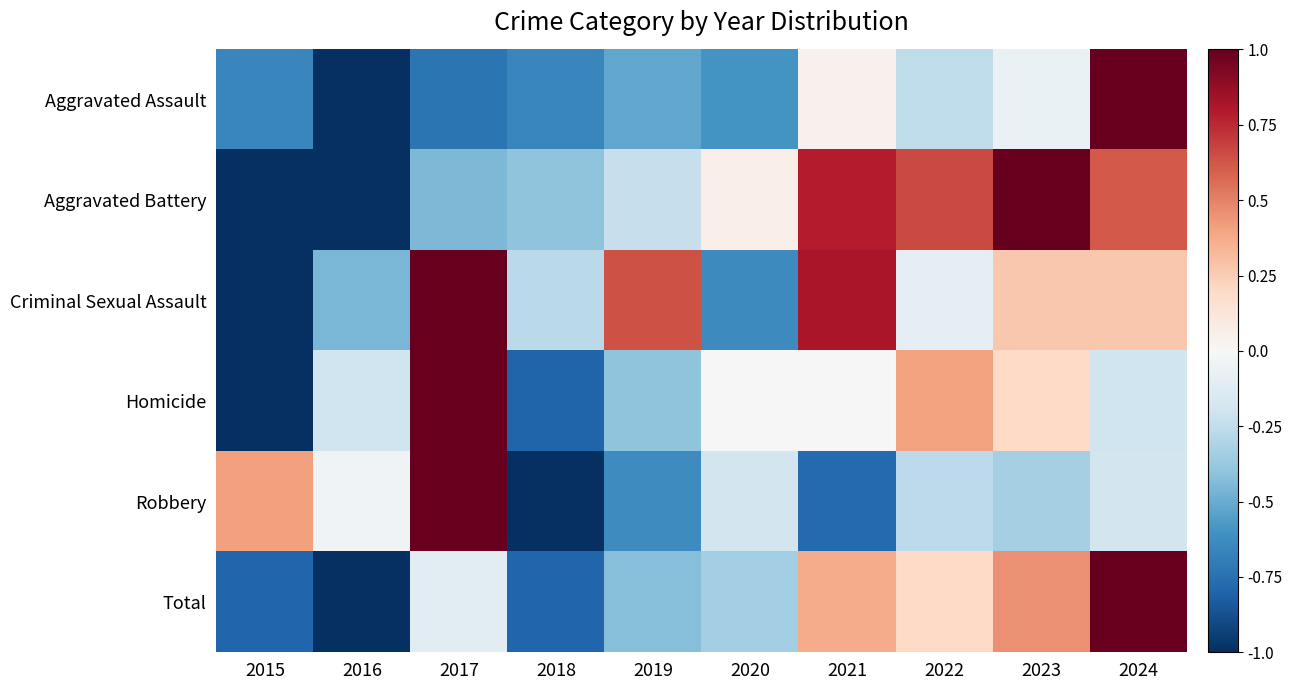

Reading left to right, extract all data points from this chart.

Aggravated Assault: 2015=-0.7	2016=-1.0	2017=-0.7	2018=-0.7	2019=-0.5	2020=-0.6	2021=0.0	2022=-0.3	2023=-0.1	2024=1.0
Aggravated Battery: 2015=-1.0	2016=-1.0	2017=-0.4	2018=-0.4	2019=-0.2	2020=0.1	2021=0.8	2022=0.7	2023=1.0	2024=0.6
Criminal Sexual Assault: 2015=-1.0	2016=-0.5	2017=1.0	2018=-0.3	2019=0.6	2020=-0.6	2021=0.8	2022=-0.1	2023=0.3	2024=0.3
Homicide: 2015=-1.0	2016=-0.2	2017=1.0	2018=-0.8	2019=-0.4	2020=0.0	2021=0.0	2022=0.4	2023=0.2	2024=-0.2
Robbery: 2015=0.4	2016=-0.0	2017=1.0	2018=-1.0	2019=-0.6	2020=-0.2	2021=-0.8	2022=-0.3	2023=-0.3	2024=-0.2
Total: 2015=-0.8	2016=-1.0	2017=-0.1	2018=-0.8	2019=-0.4	2020=-0.3	2021=0.4	2022=0.2	2023=0.5	2024=1.0